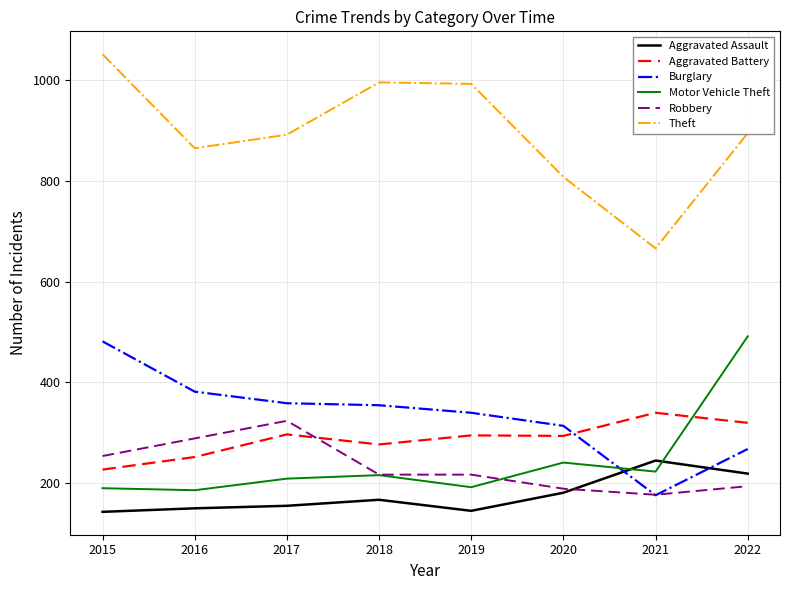

True or false: Aggravated Assault and Motor Vehicle Theft cross at least once.

True